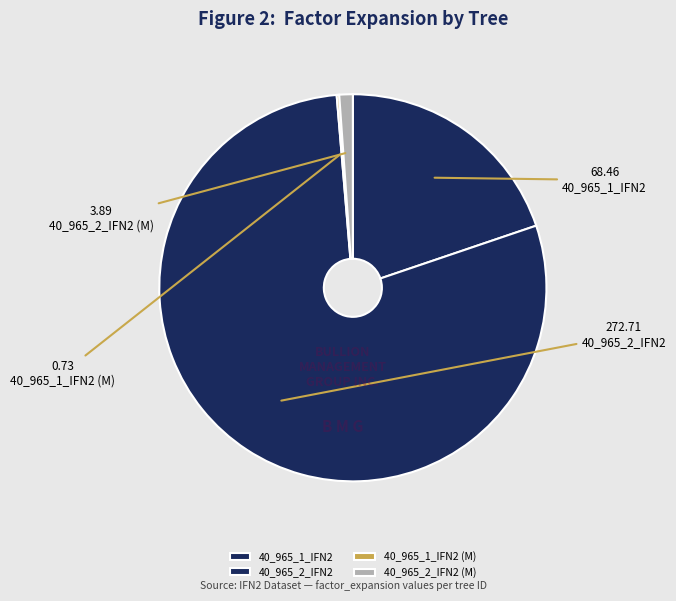

What is the majority slice?

40_965_2_IFN2